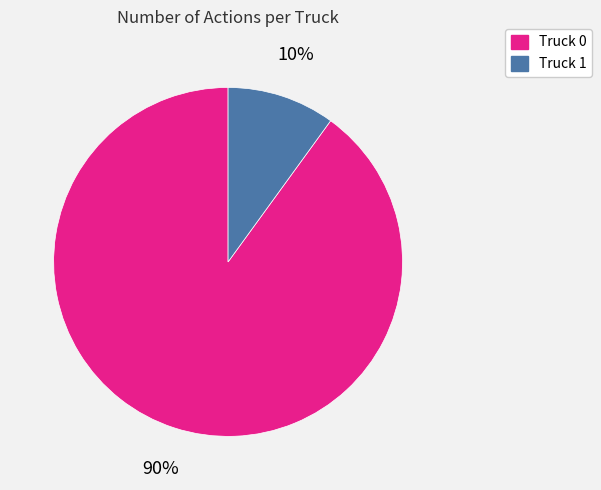

Rank the categories by value from lowest to highest.

Truck 1, Truck 0